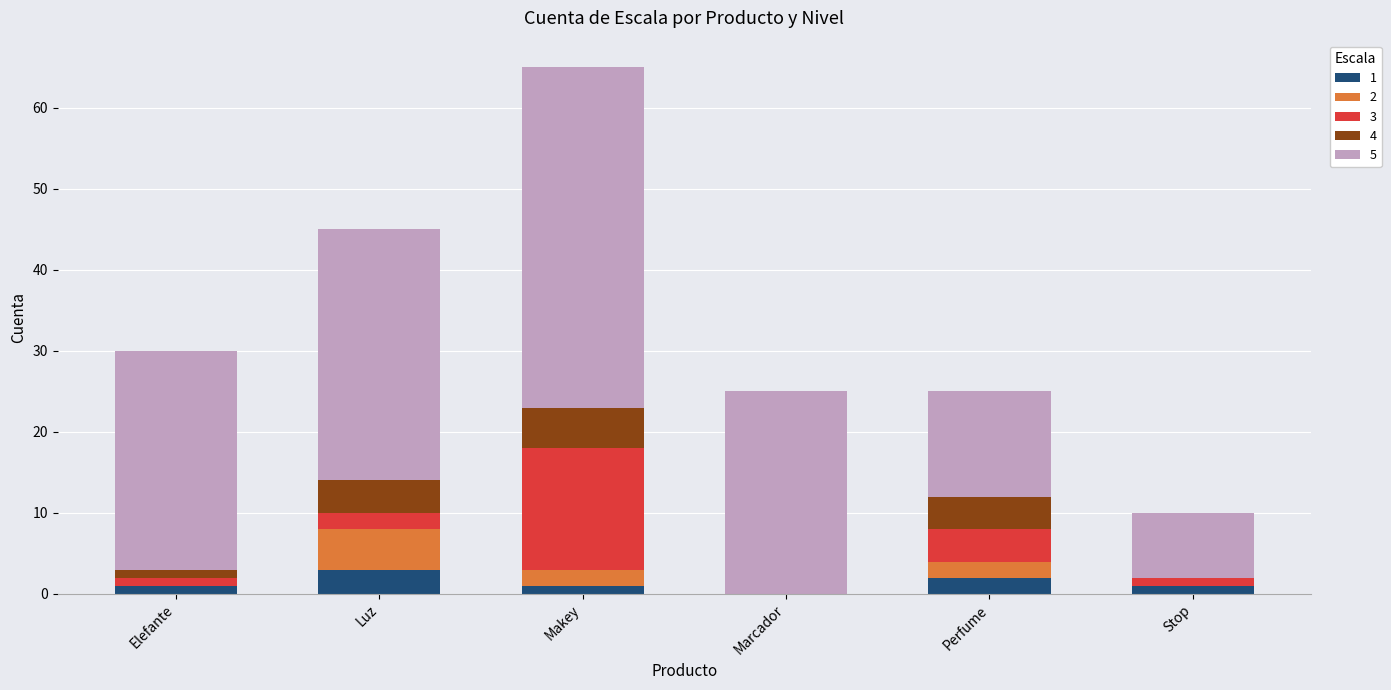

What is the total value across all series at Luz?

45